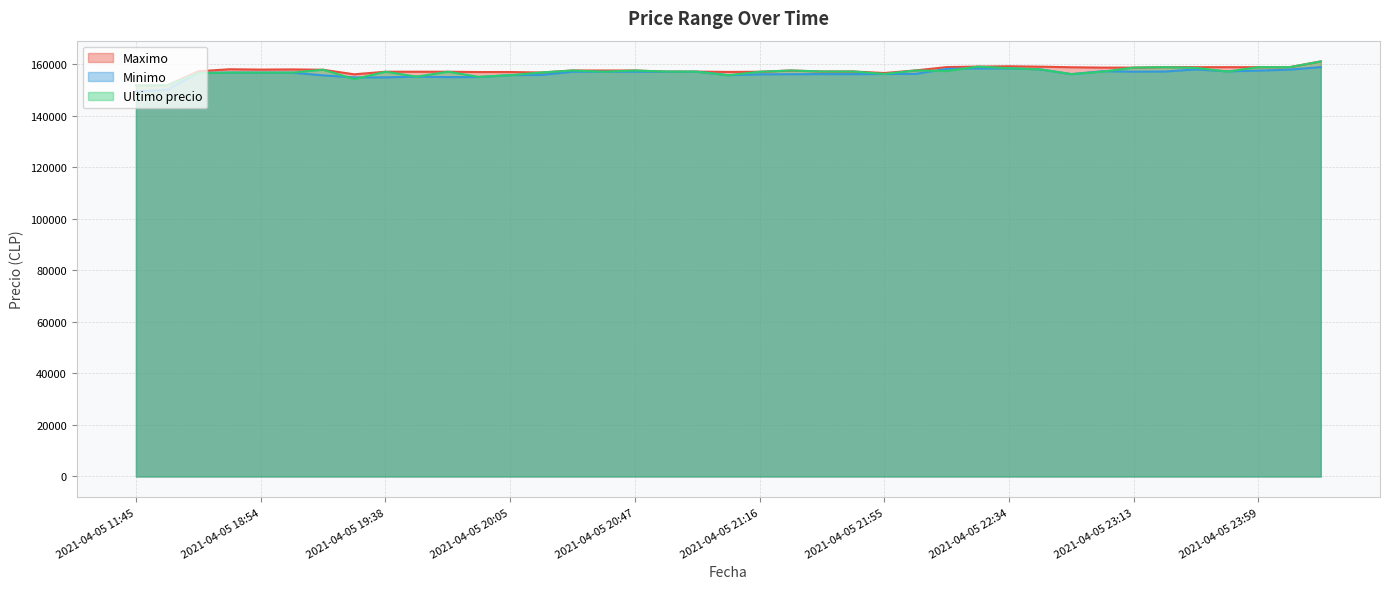

What is the difference between the Maximo values at 2021-04-05 20:58 and 2021-04-05 19:57?

172